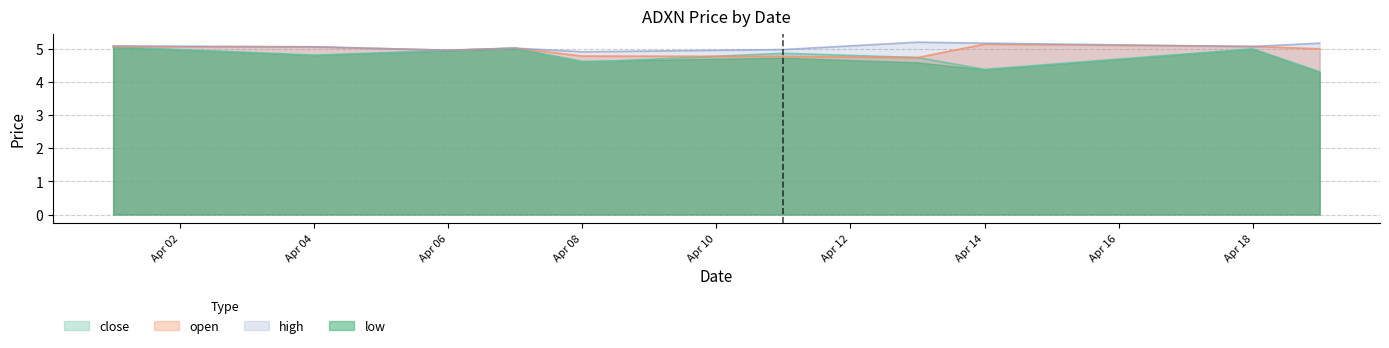

At which category does high reach its first local peak?

2022-04-07